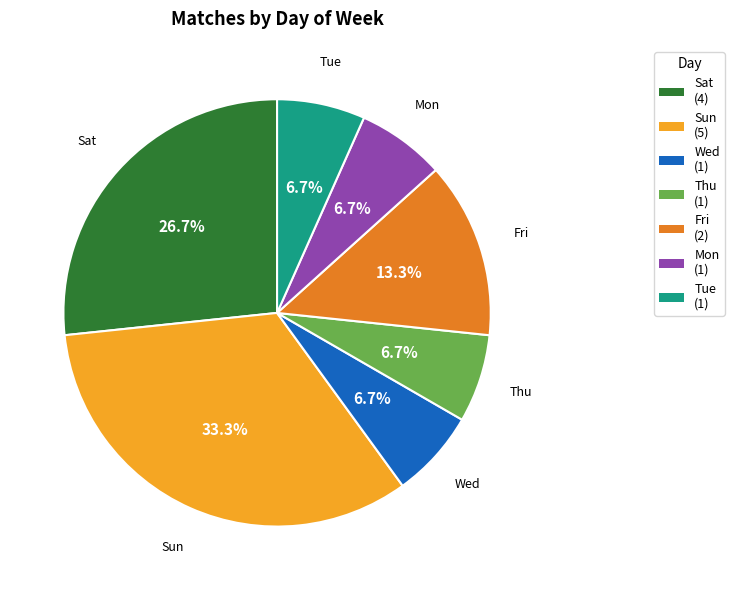

Is Thu the majority of the pie?

No